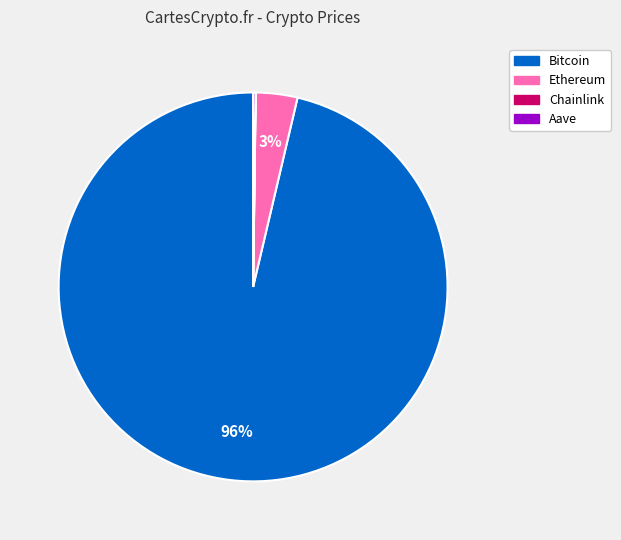

True or false: Ethereum accounts for 3% of the total.

True